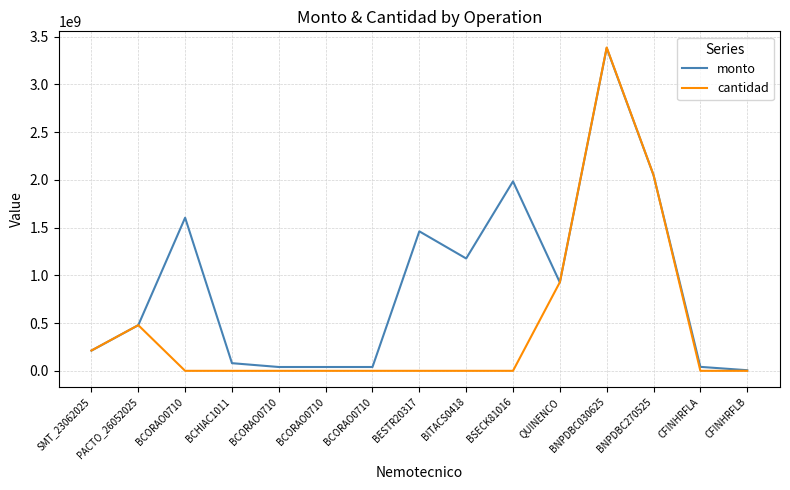

True or false: cantidad has a value of 40000.0 at BCORAO0710.

True